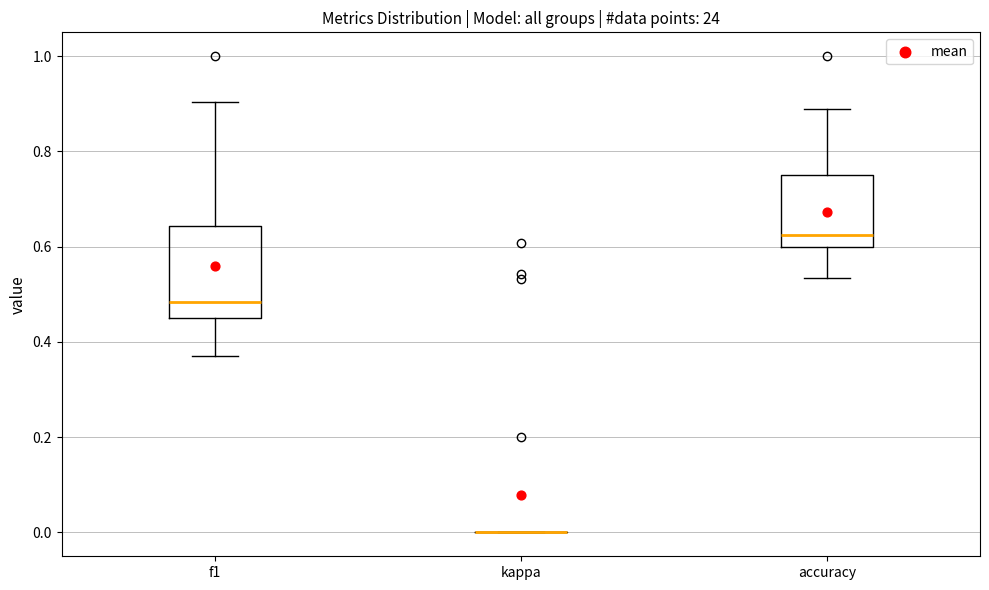

Where is the lower edge of the box for f1 on the y-axis? The values are not printed on the chart, so give them approximately, as read against the axis.

0.46